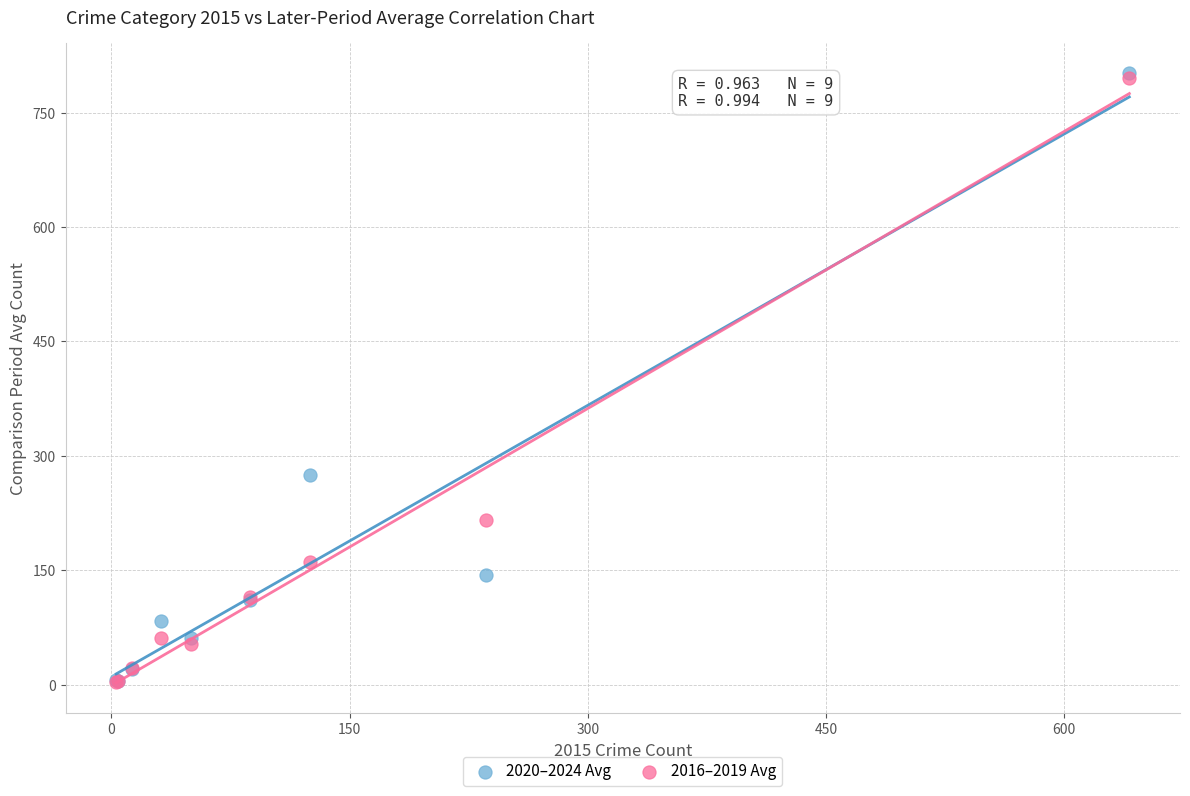

Across all series, what Y value is closest to 402?

274.2